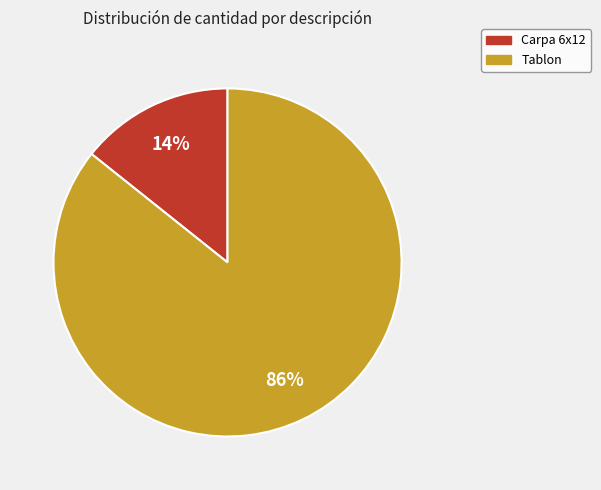

Is the sum of Carpa 6x12 and Tablon greater than half?

Yes